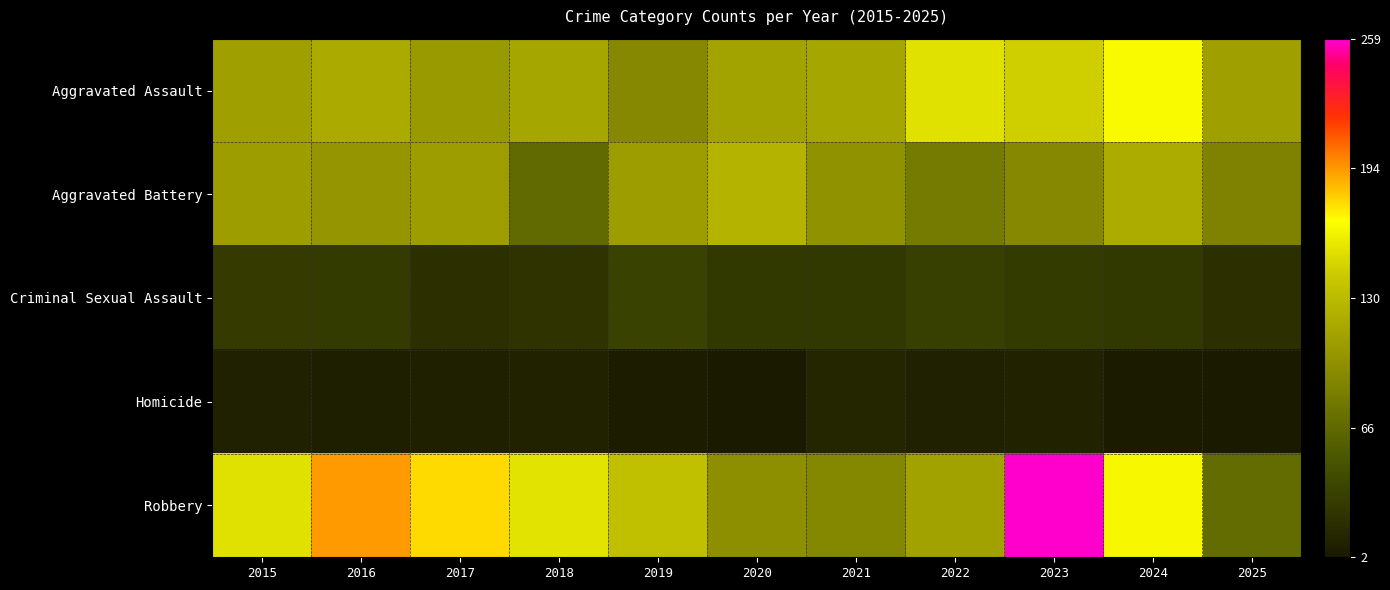

Reading left to right, extract all data points from this chart.

Aggravated Assault: 2015=110	2016=118	2017=105	2018=115	2019=92	2020=113	2021=115	2022=154	2023=145	2024=166	2025=110
Aggravated Battery: 2015=108	2016=102	2017=108	2018=67	2019=108	2020=125	2021=100	2022=81	2023=92	2024=119	2025=87
Criminal Sexual Assault: 2015=29	2016=30	2017=21	2018=23	2019=35	2020=27	2021=27	2022=34	2023=30	2024=28	2025=21
Homicide: 2015=9	2016=7	2017=8	2018=10	2019=5	2020=2	2021=13	2022=9	2023=10	2024=4	2025=2
Robbery: 2015=154	2016=194	2017=178	2018=155	2019=135	2020=97	2021=91	2022=111	2023=259	2024=165	2025=69